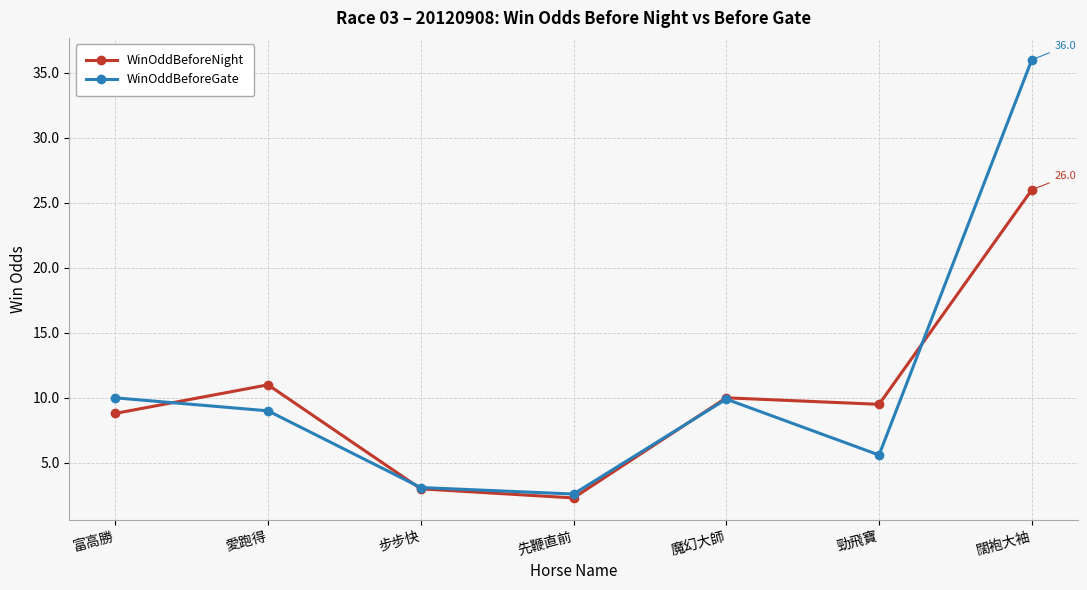

After their last crossing, which series has the higher values: WinOddBeforeNight or WinOddBeforeGate?

WinOddBeforeGate